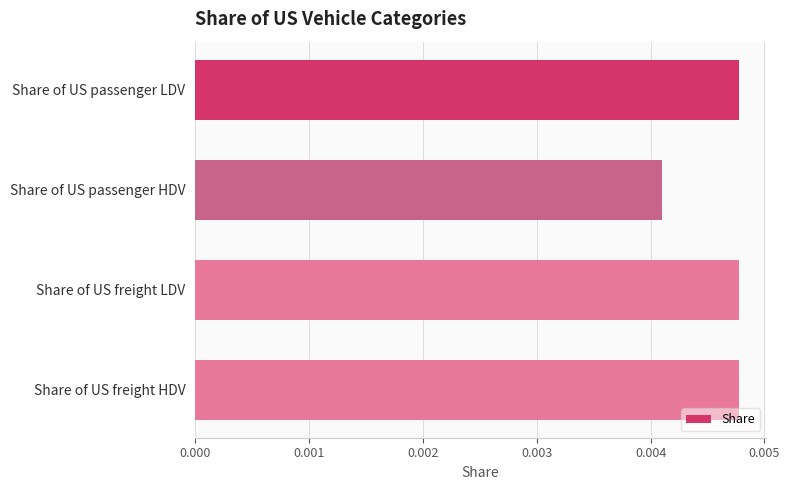

What is the label of the 1st bar from the top?

Share of US passenger LDV